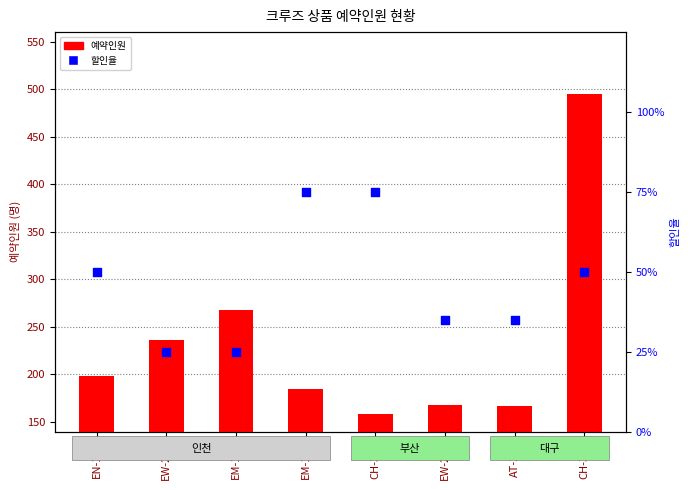

Which series has the largest Y range (max minus min)?

예약인원